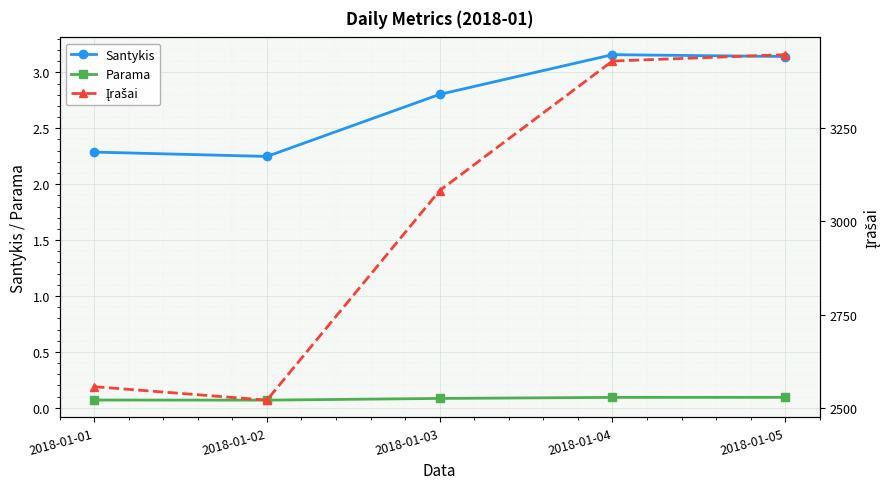

What is the approximate value of Santykis at 2018-01-02?

2.2